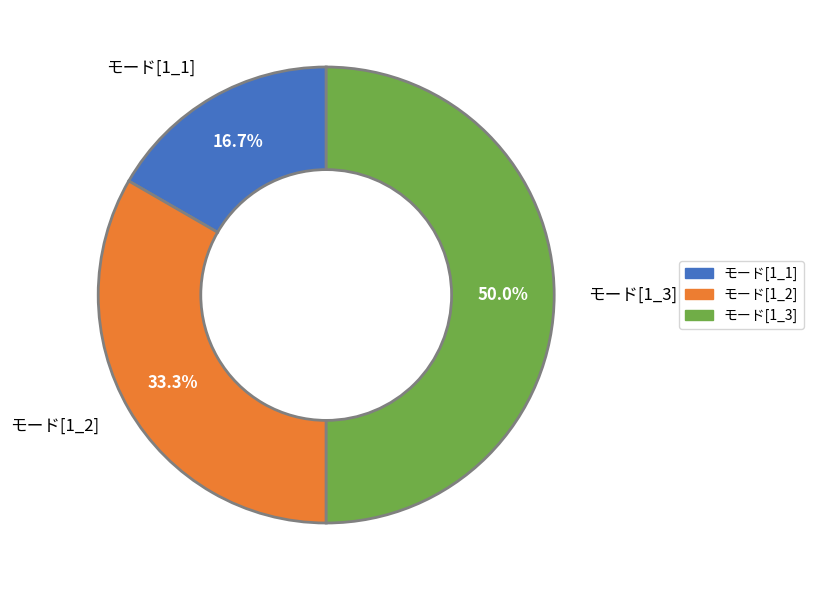

What is the largest slice in the pie chart?

モード[1_3]